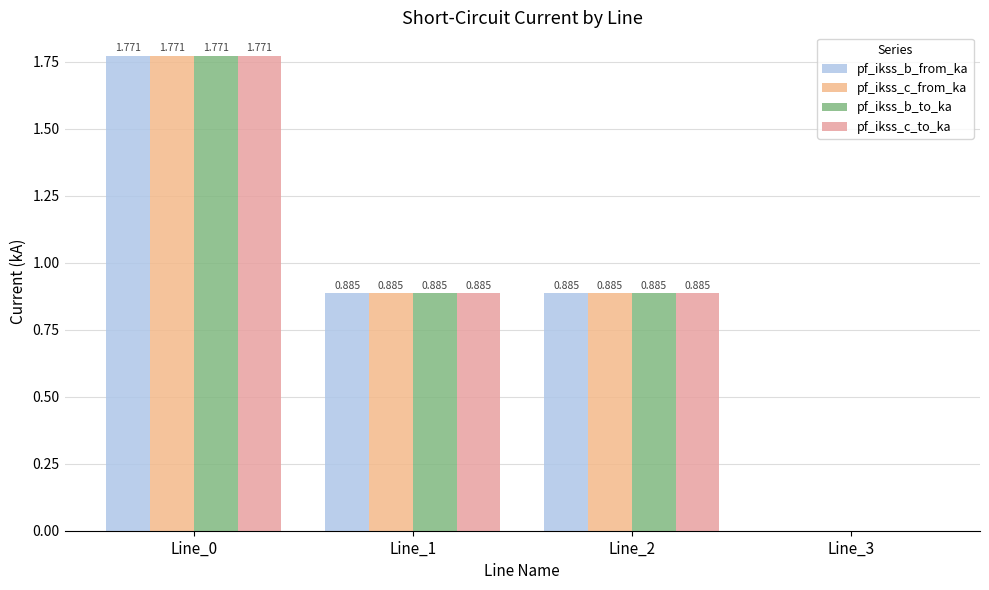

What is the maximum value for pf_ikss_b_to_ka?

1.8